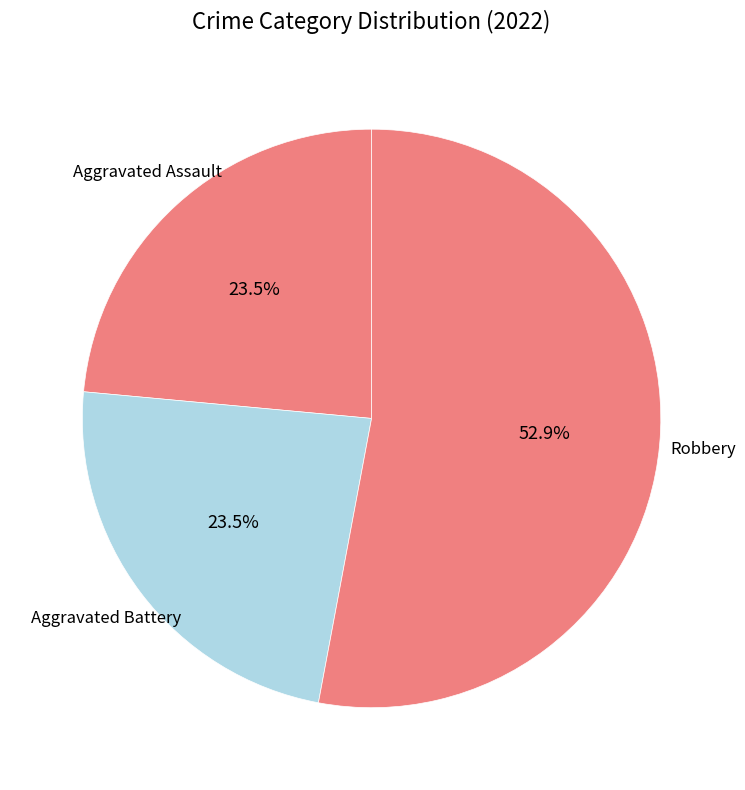

How many segments does this pie chart have?

3